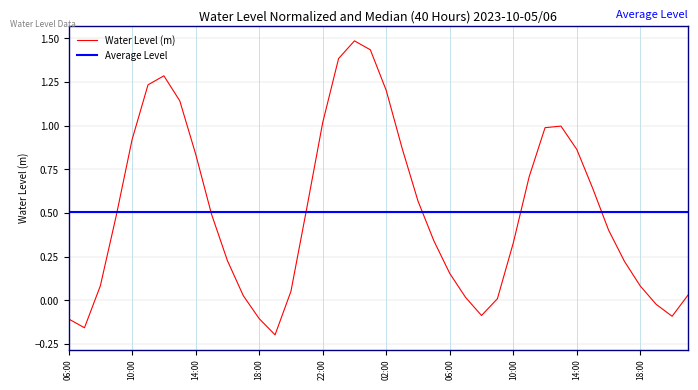

Which label corresponds to the smallest value in the chart?

2023-10-05 19:00